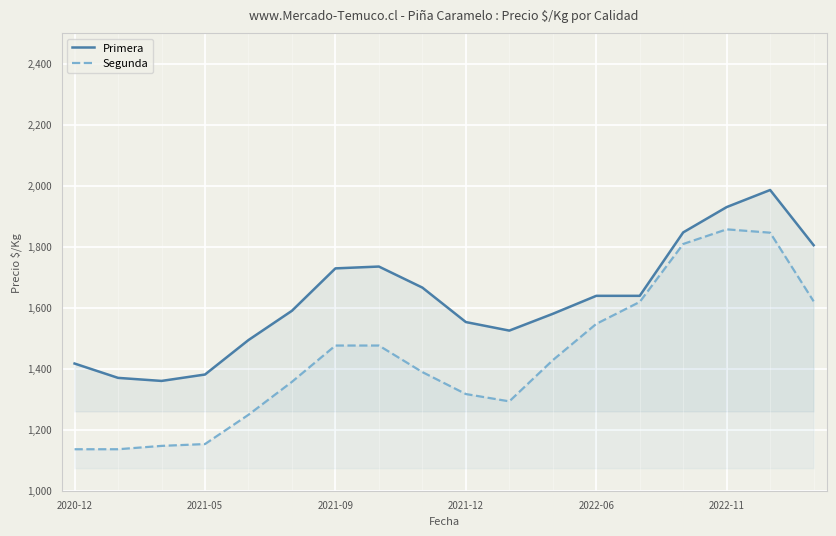

How many distinct data groups are displayed?

2